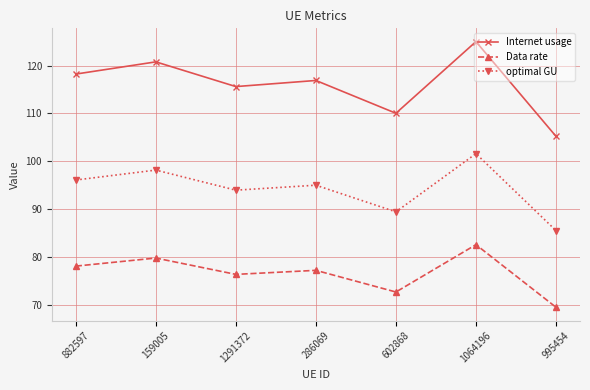

List the series in order of their overall mean, highest first.

Internet usage, optimal GU, Data rate